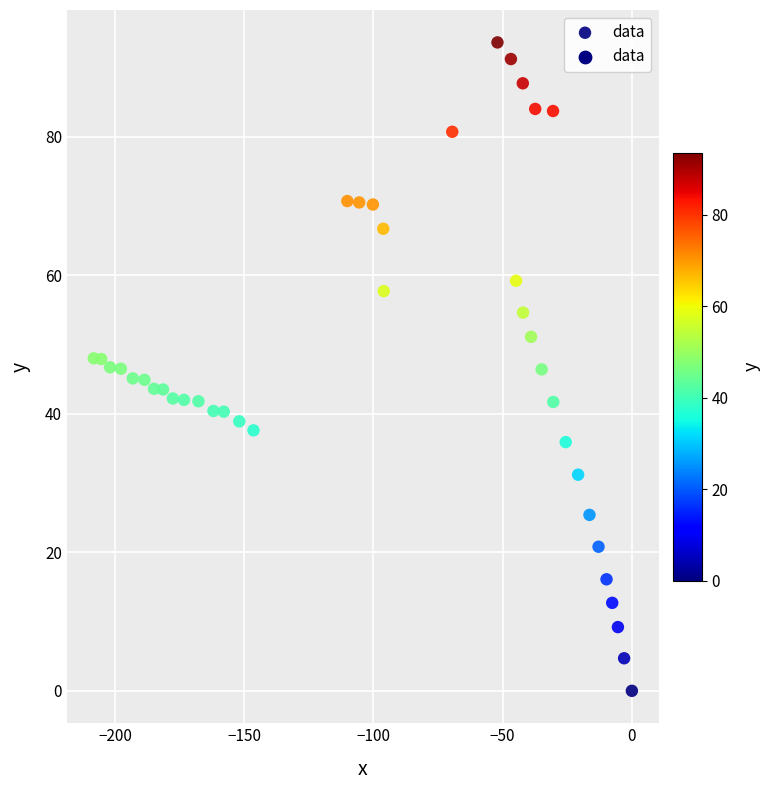

What is the range of Y values (max minus min)?

93.6